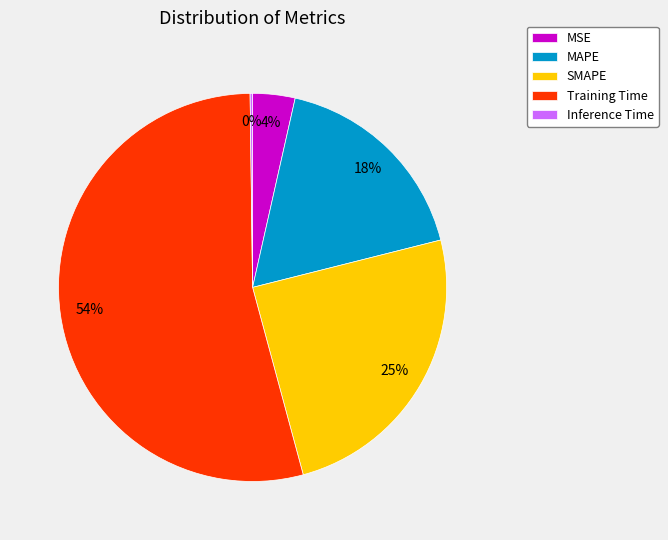

To the nearest percent, what is the average slice percentage?

20%